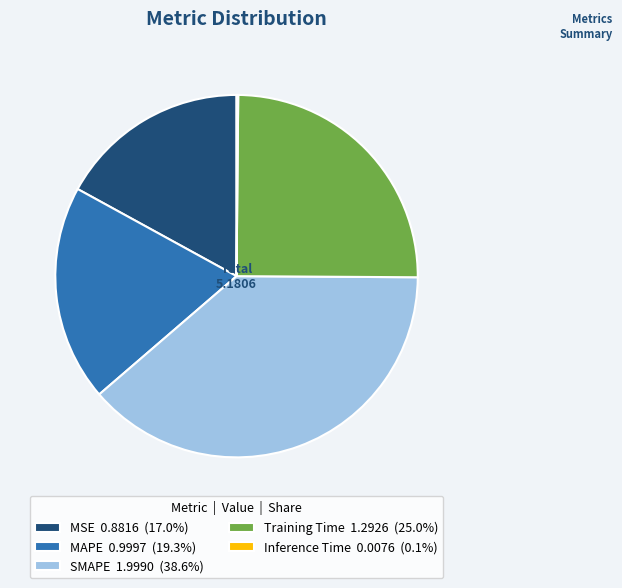

Is the sum of MAPE 0.9997 (19.3%) and Training Time 1.2926 (25.0%) greater than half?

No